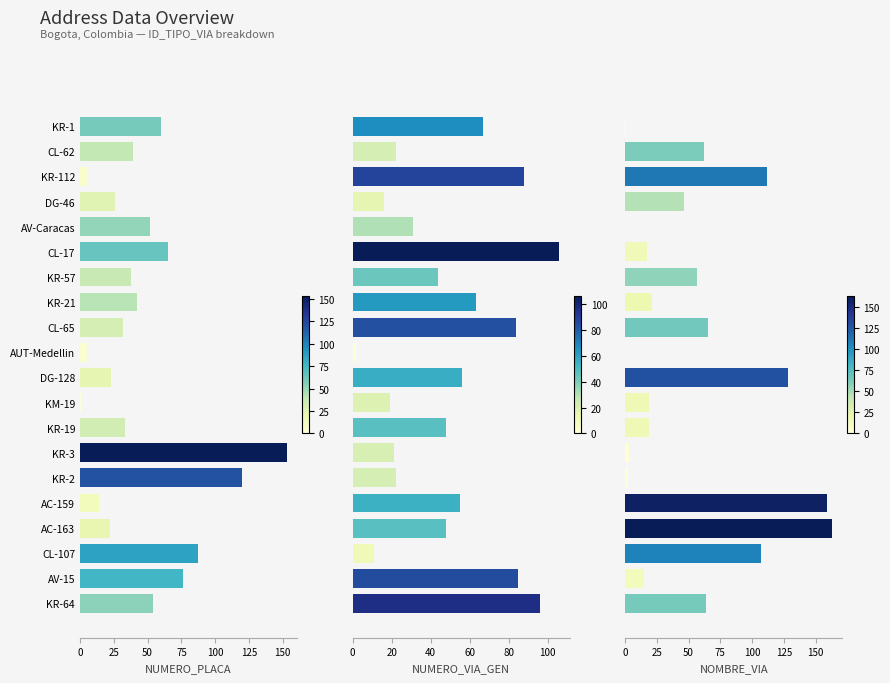

What is the difference between the second highest and minimum values in the NUMERO_PLACA series?

119